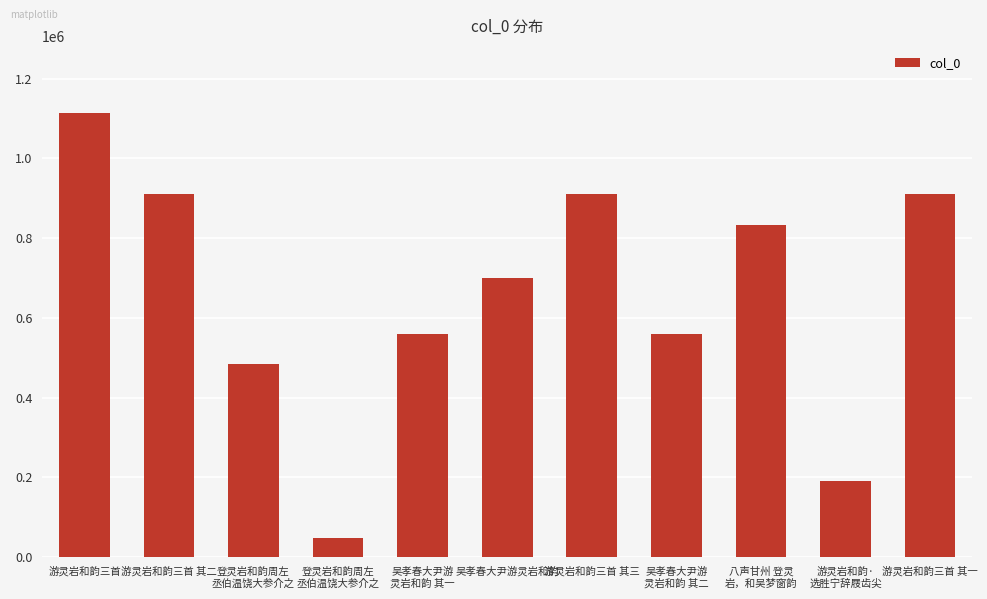

What is the label of the 2nd bar from the right?

游灵岩和韵·
选胜宁辞屐齿尖